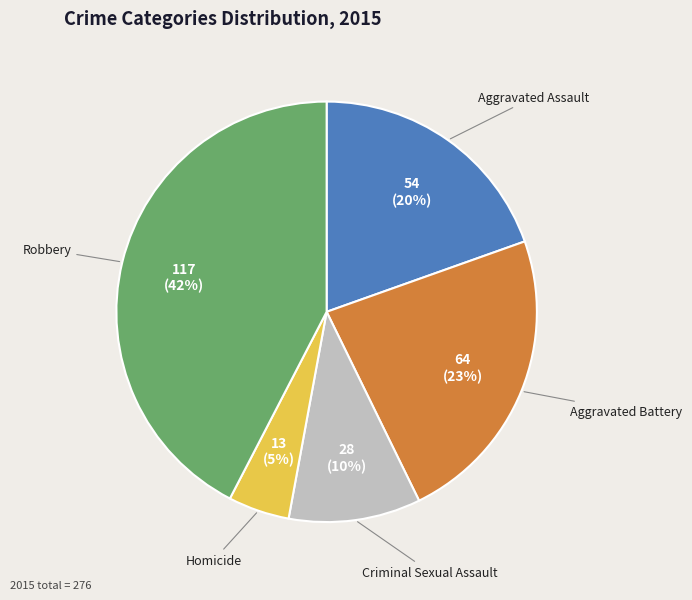

Which slice is the smallest?

Homicide